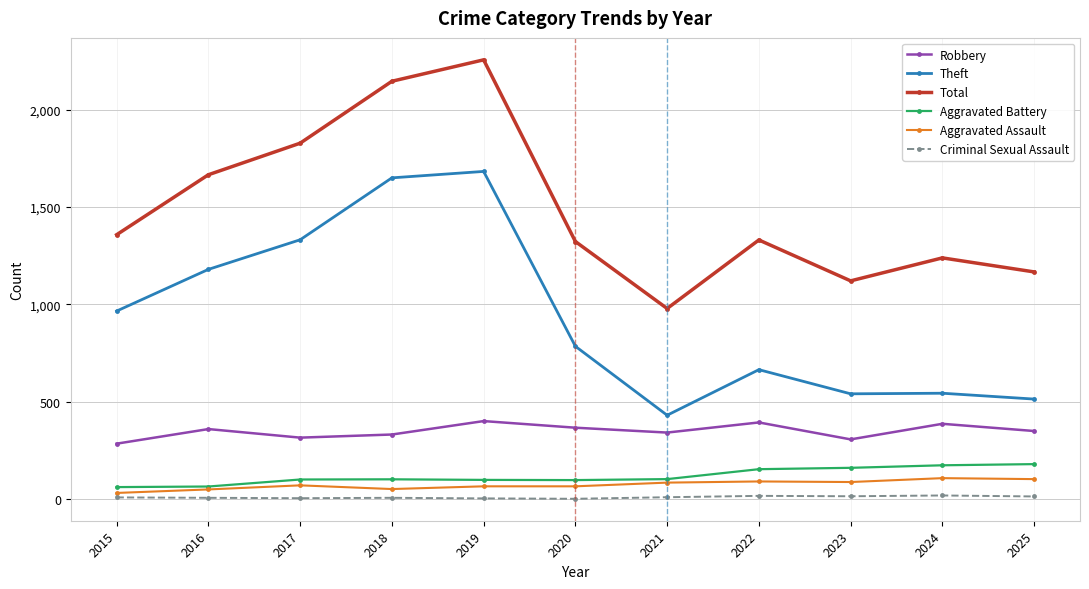

Where is Total nearest to the value 1617?

2016